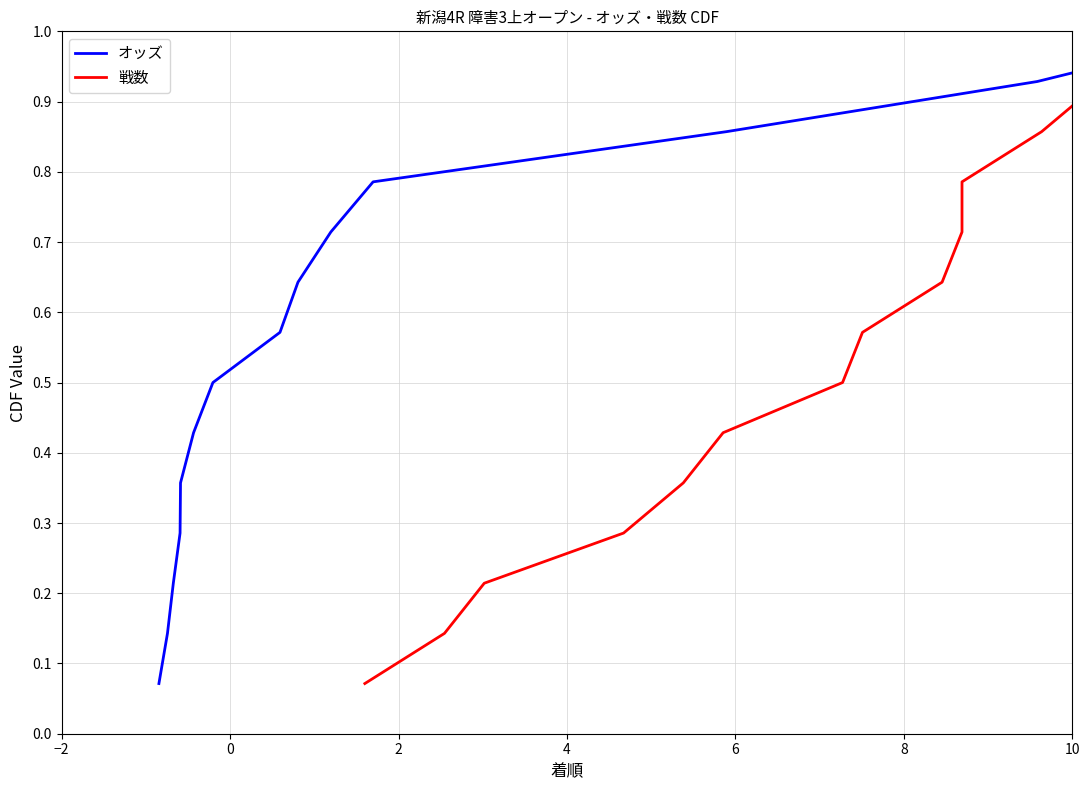

Reading left to right, what are all the values shown in this chart?

オッズ: 0.1	0.1	0.2	0.3	0.4	0.4	0.5	0.6	0.6	0.7	0.8	0.9	0.9	1.0
戦数: 0.1	0.1	0.2	0.3	0.4	0.4	0.5	0.6	0.6	0.7	0.8	0.9	0.9	1.0